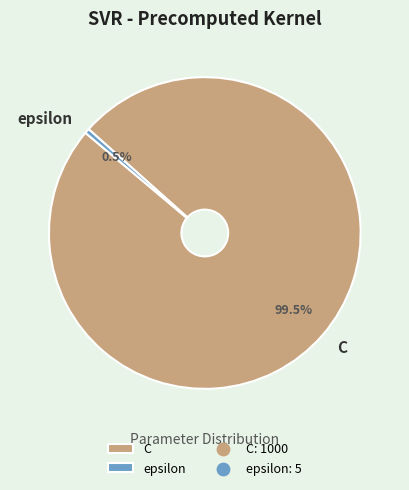

To the nearest percent, what is the difference between the C and epsilon slice percentages?

99%